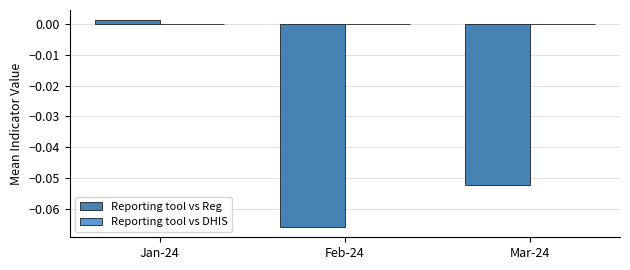

Rank the categories by value from lowest to highest.

Feb-24, Mar-24, Jan-24